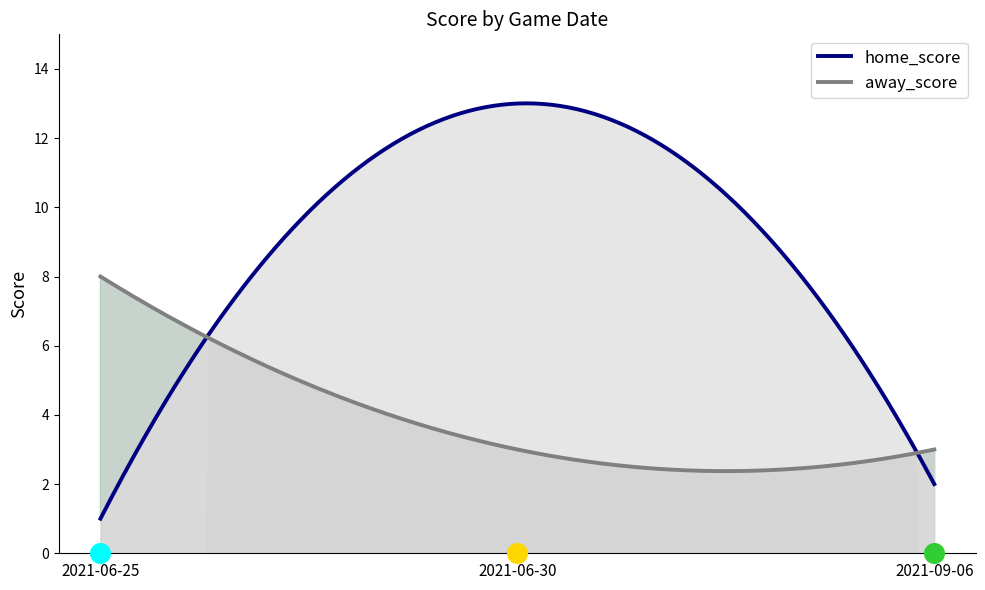

Which series has the largest total across all categories?

home_score